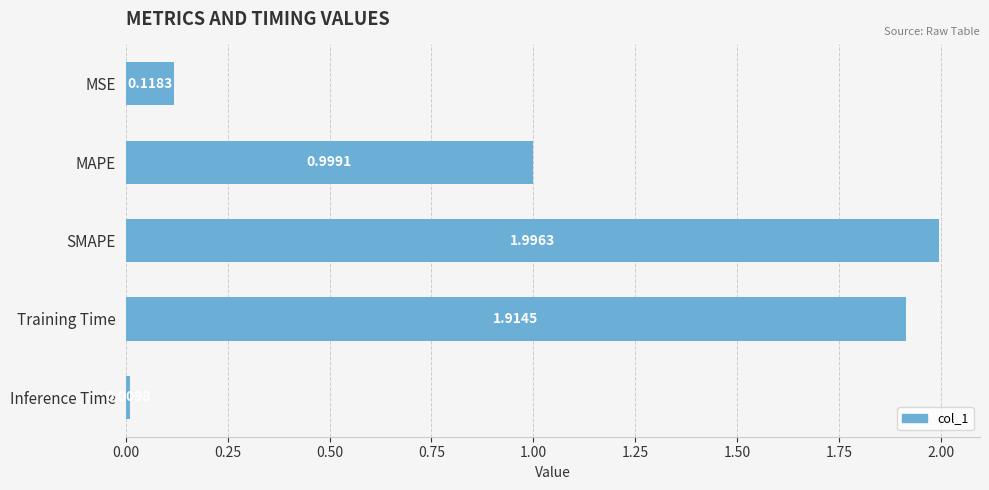

Rank the categories by value from lowest to highest.

Inference Time, MSE, MAPE, Training Time, SMAPE